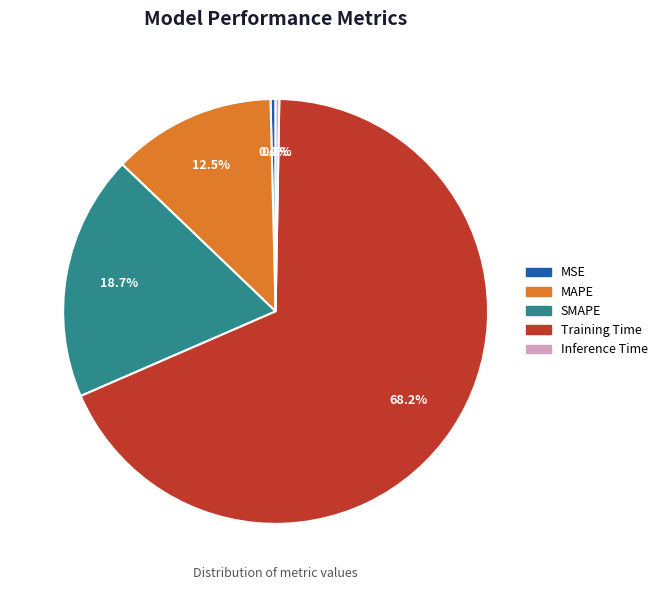

What percentage is the Training Time slice, to the nearest percent?

68%